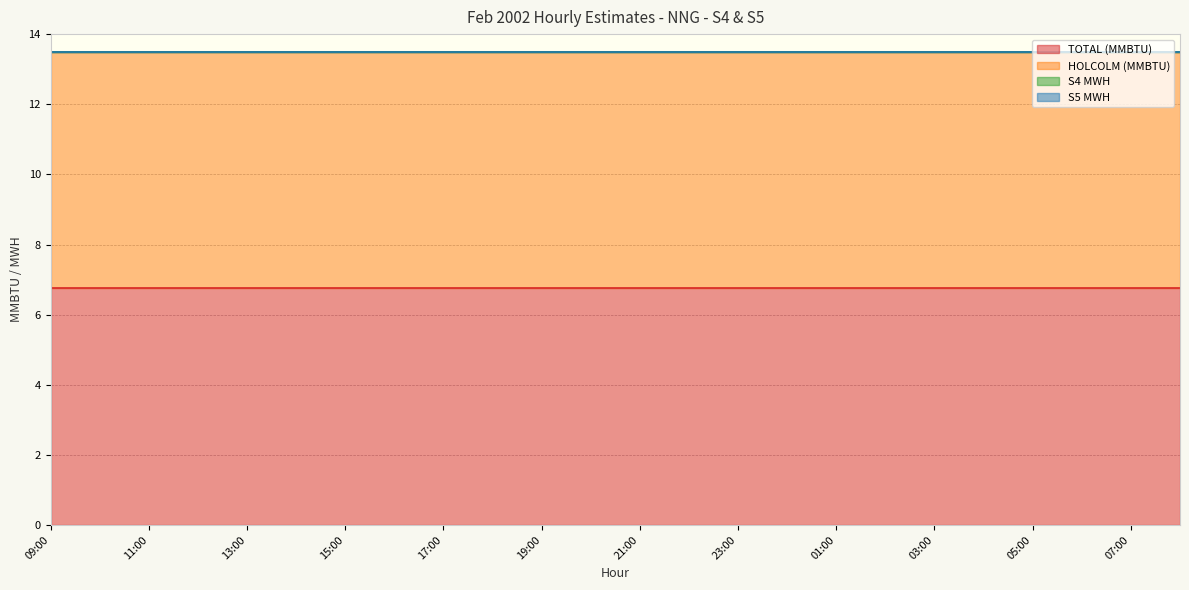

True or false: HOLCOLM (MMBTU) and S5 MWH cross at least once.

False